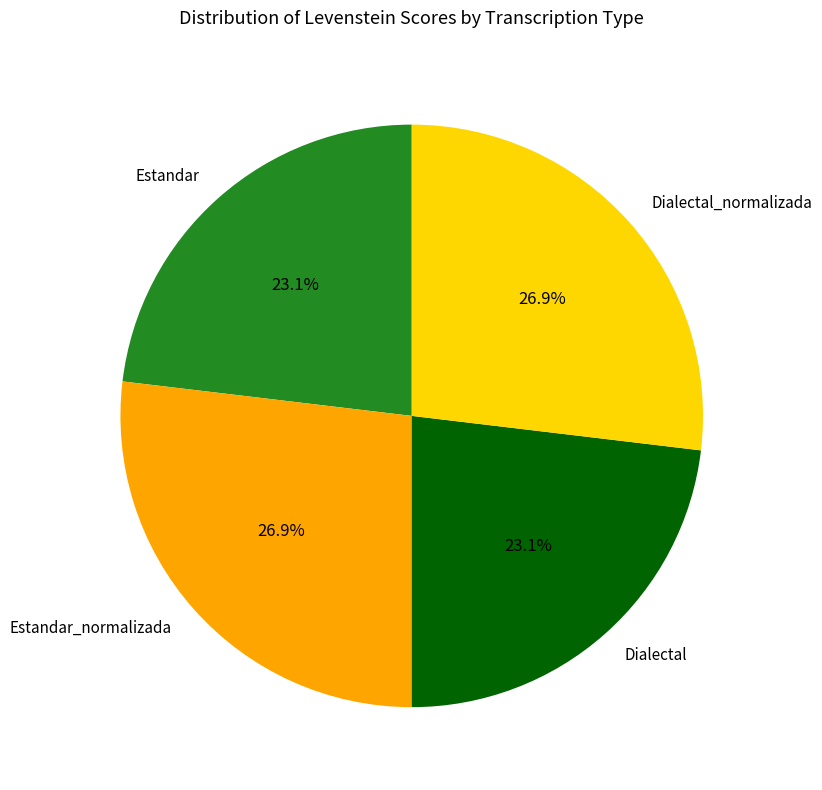

To the nearest percent, what is the difference between the Estandar and Estandar_normalizada slice percentages?

4%